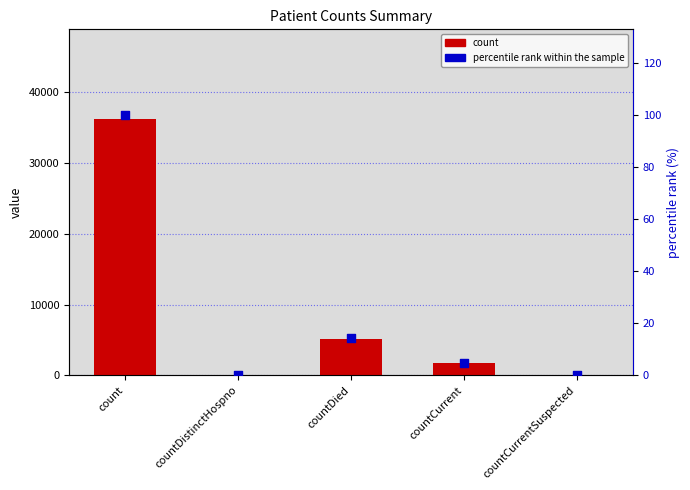

Which series has the largest total across all categories?

count